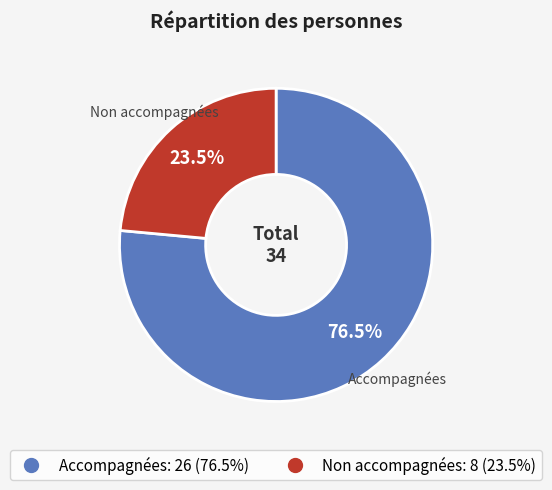

How many slices are in this pie chart?

2